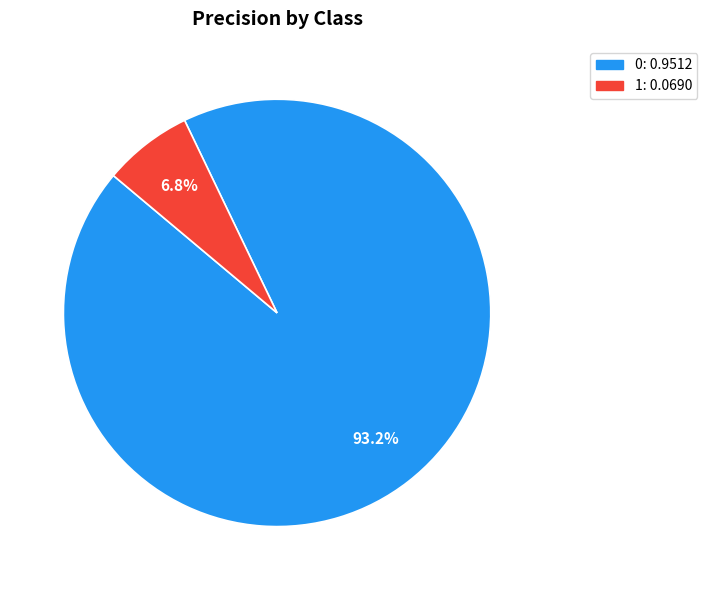

Count the number of slices in the pie.

2